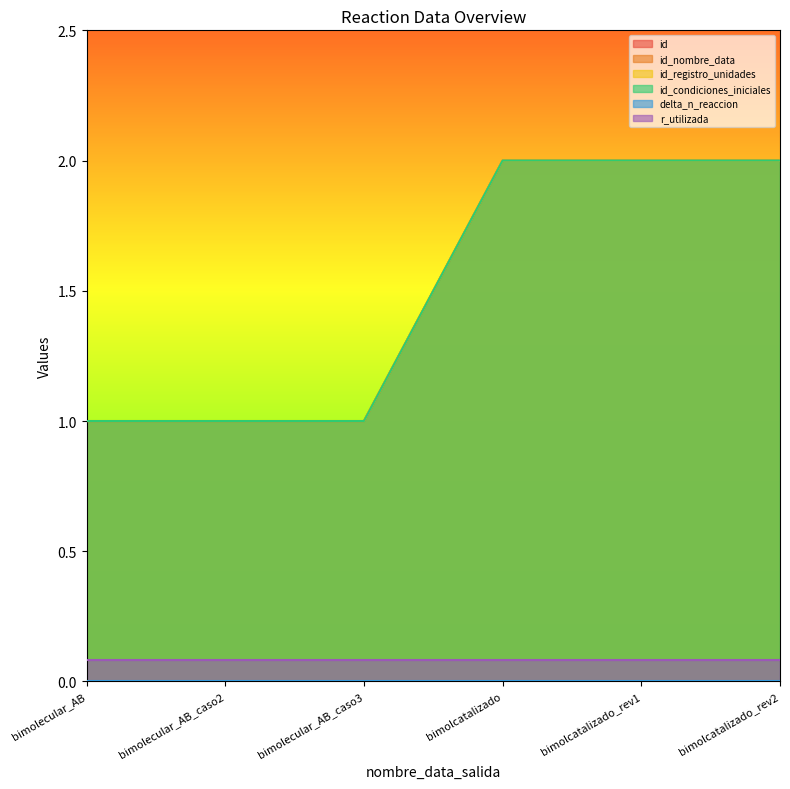

True or false: id_registro_unidades and id_condiciones_iniciales cross at least once.

False